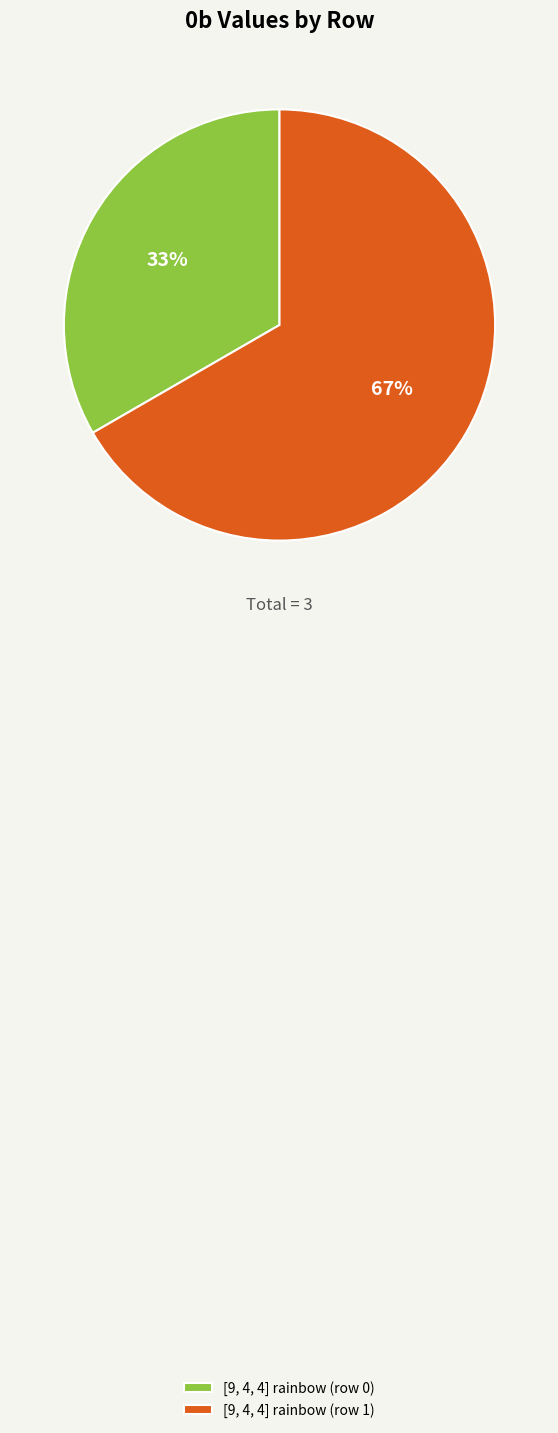

How many slices are in this pie chart?

2